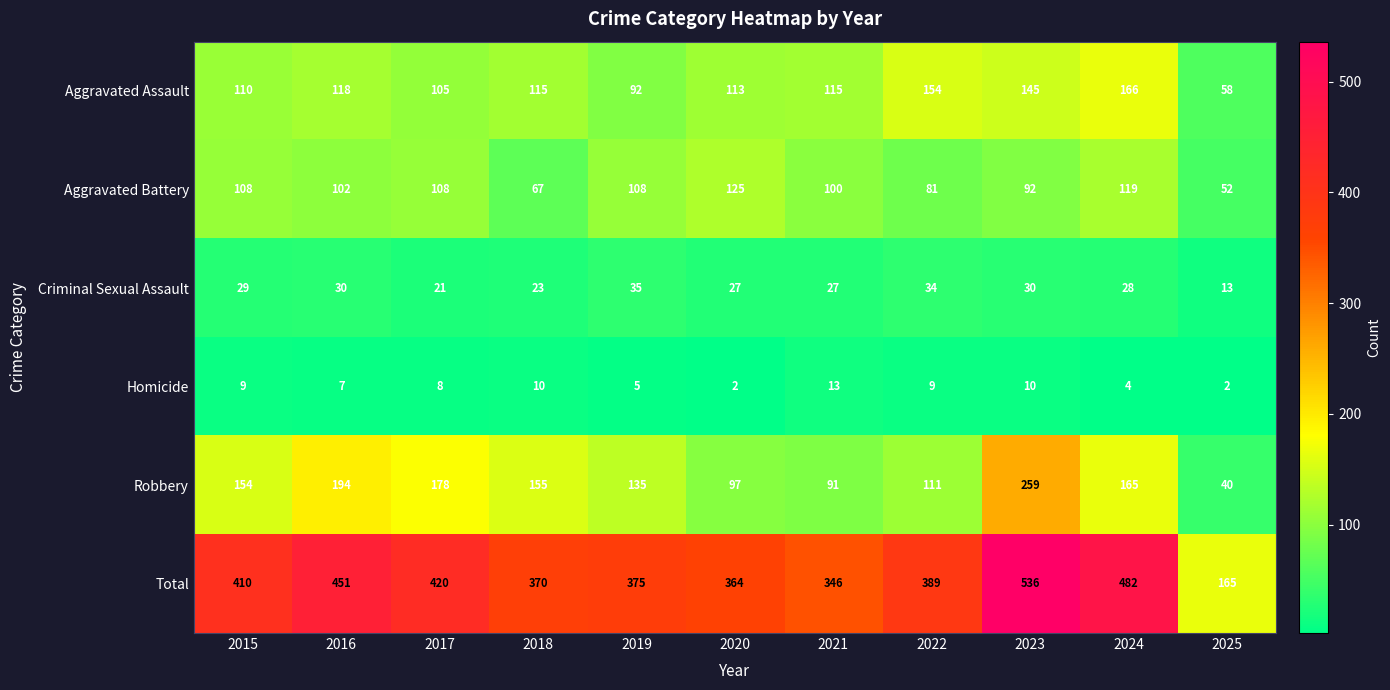

What is the sum of the Aggravated Battery values at 2017 and 2015?

216